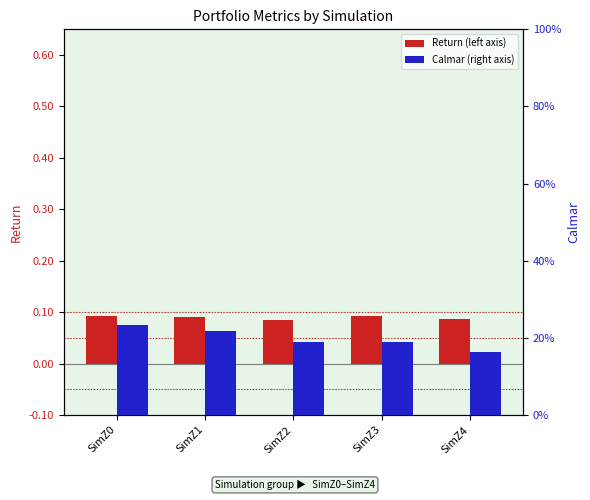

Rank the series at SimZ3 from highest to lowest value.

Calmar, Return